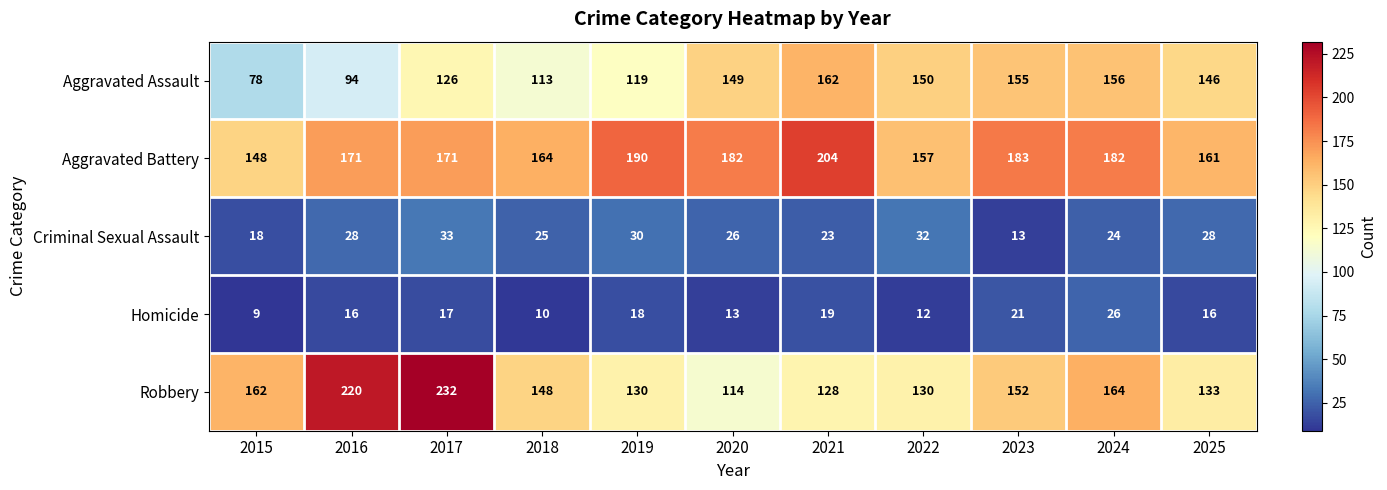

At 2015, list the series in order from smallest to largest.

Homicide, Criminal Sexual Assault, Aggravated Assault, Aggravated Battery, Robbery